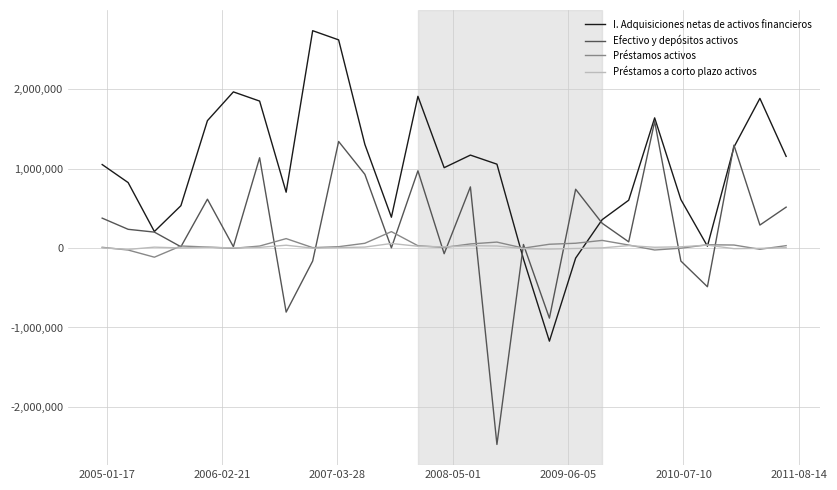

What is the greatest value displayed?

2737920